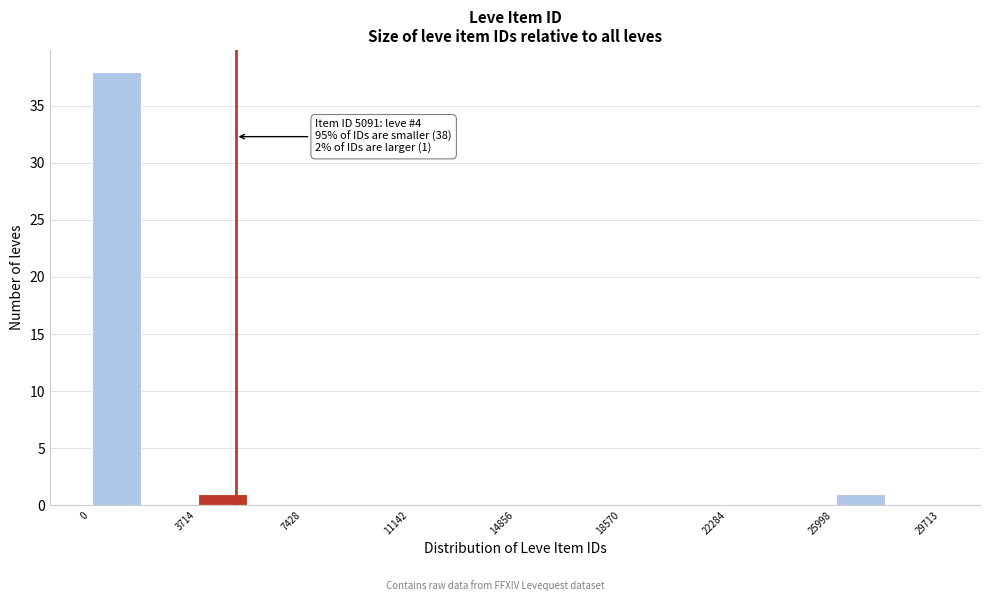

Read against the x-axis, roughly where is the centre of the tallest bar?

1000